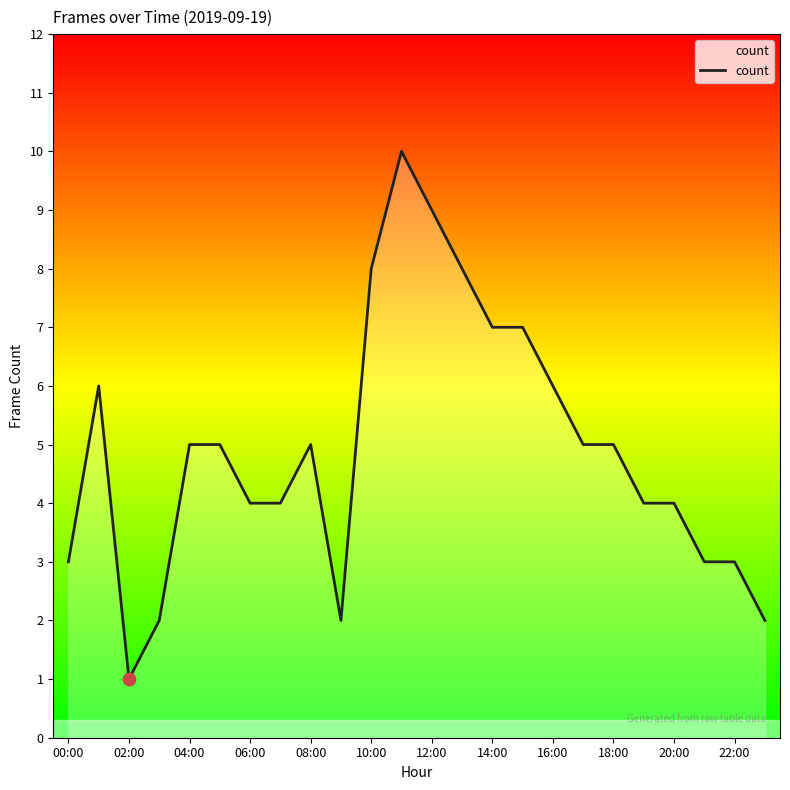

What is the difference between the maximum and minimum values?

9